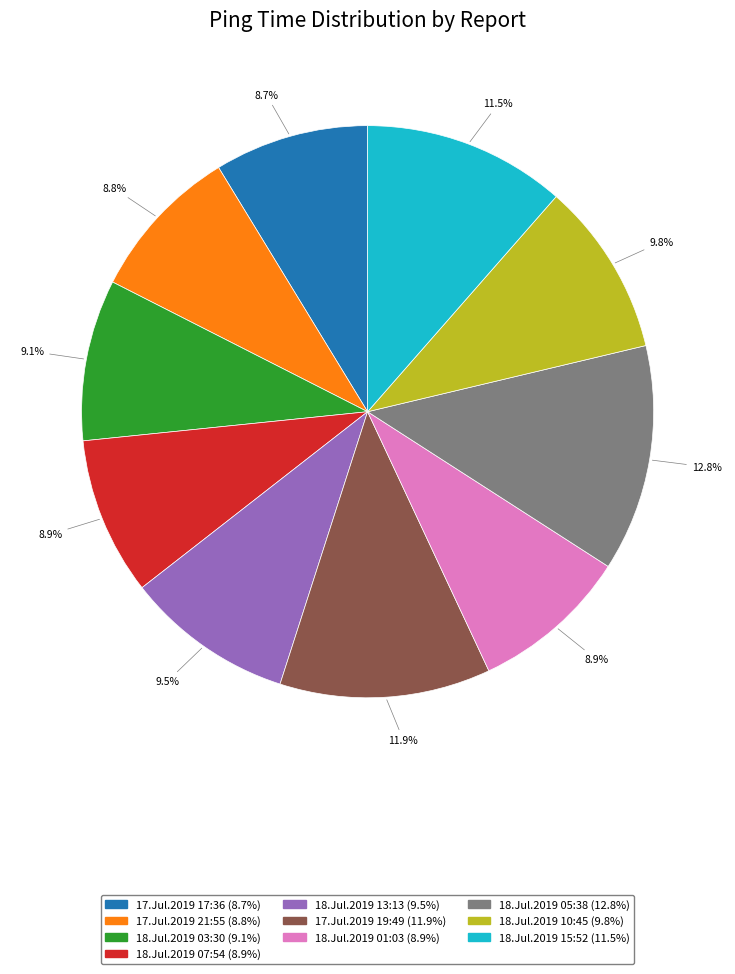

To the nearest percent, what portion does 18.Jul.2019 07:54 represent?

9%